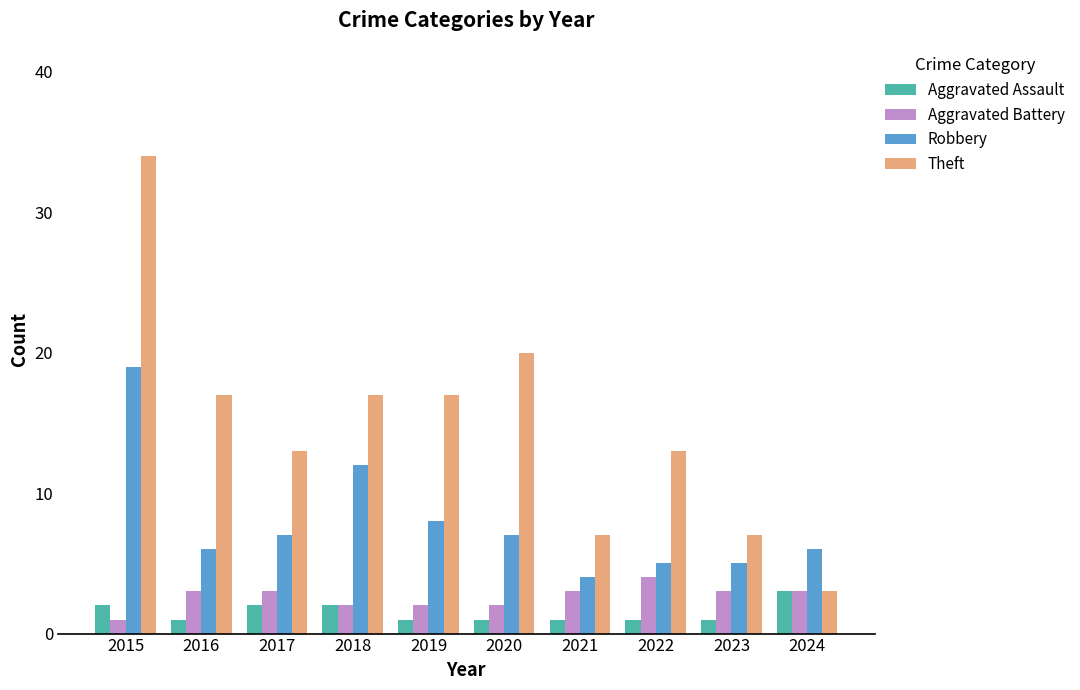

Does the chart contain stacked bars?

No